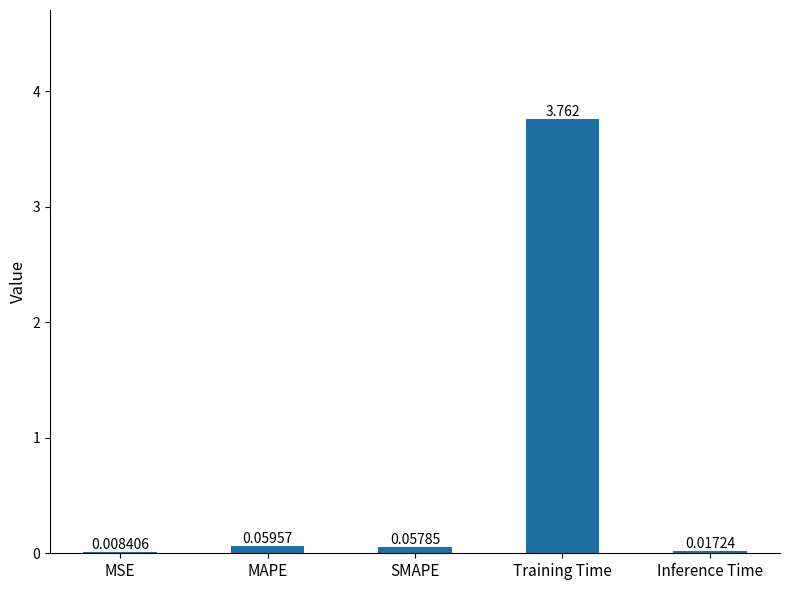

Which category has the highest value across all series?

Training Time